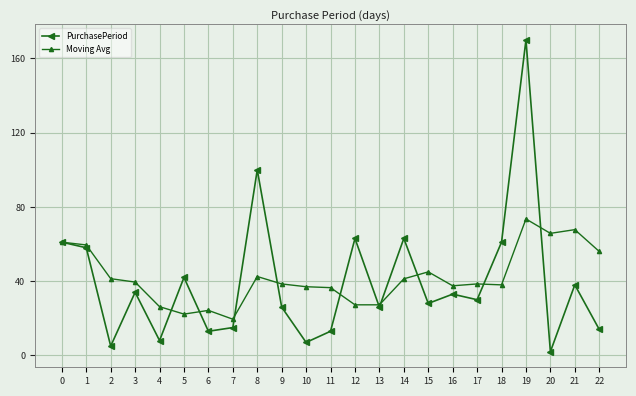

At which category does PurchasePeriod reach its first local valley?

2